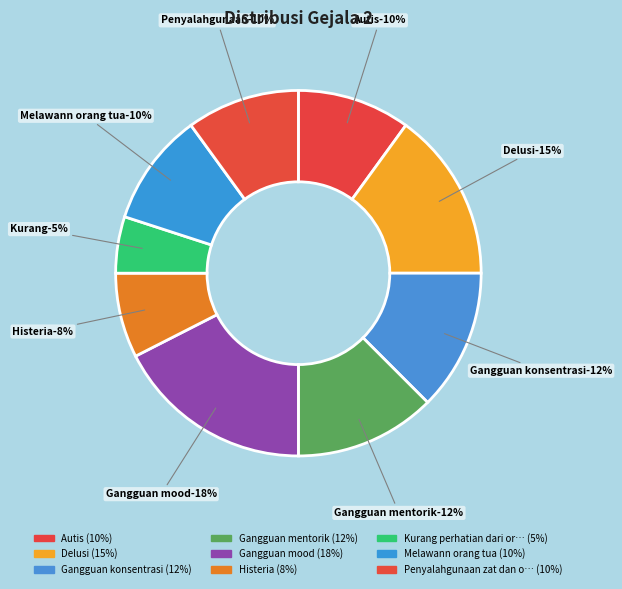

Is Histeria the majority of the pie?

No